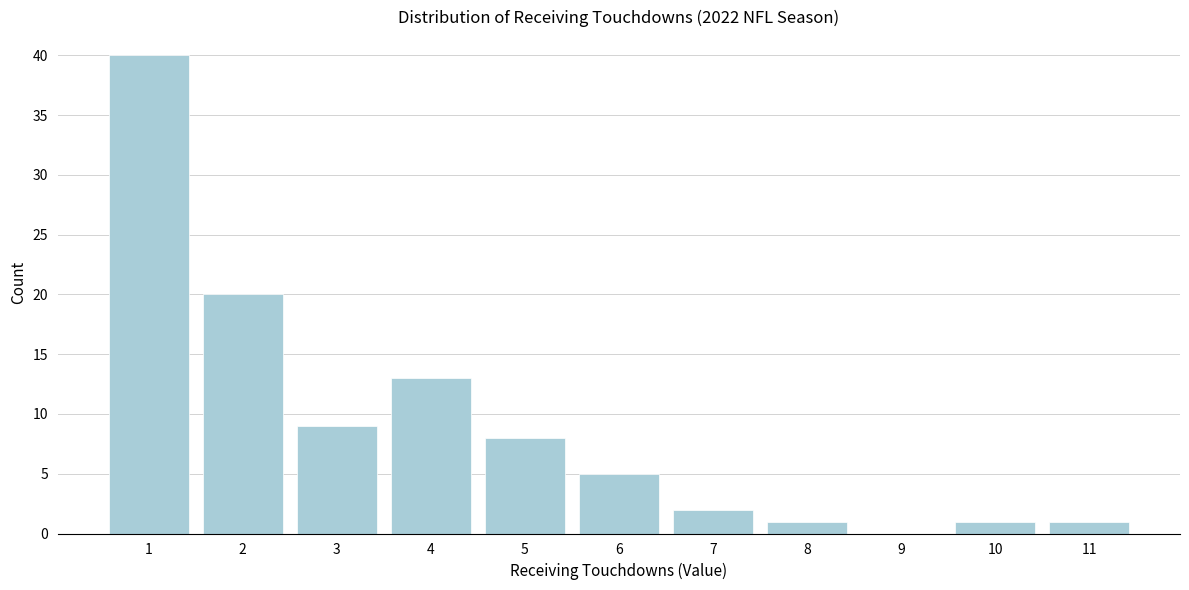

Reading right to left, list all the values displayed in this chart.

11=1	10=1	9=0	8=1	7=2	6=5	5=8	4=13	3=9	2=20	1=40